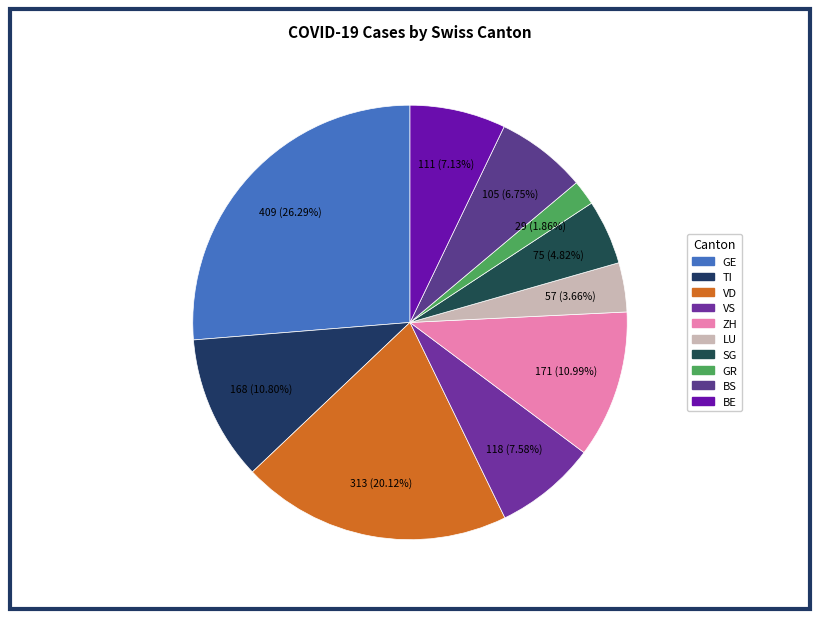

To the nearest percent, what percentage of the pie is BE?

7%